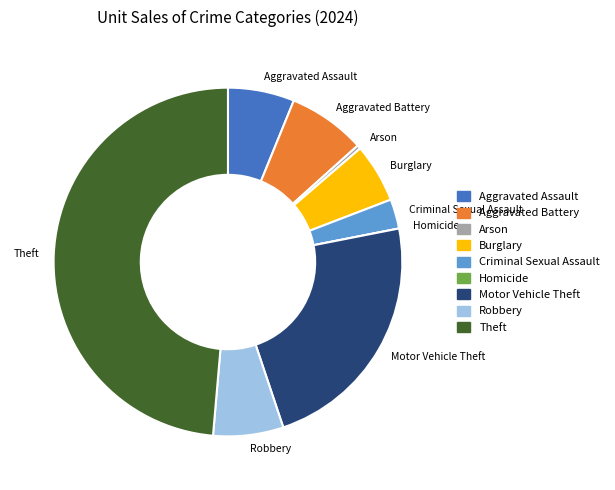

Which slice is the largest?

Theft